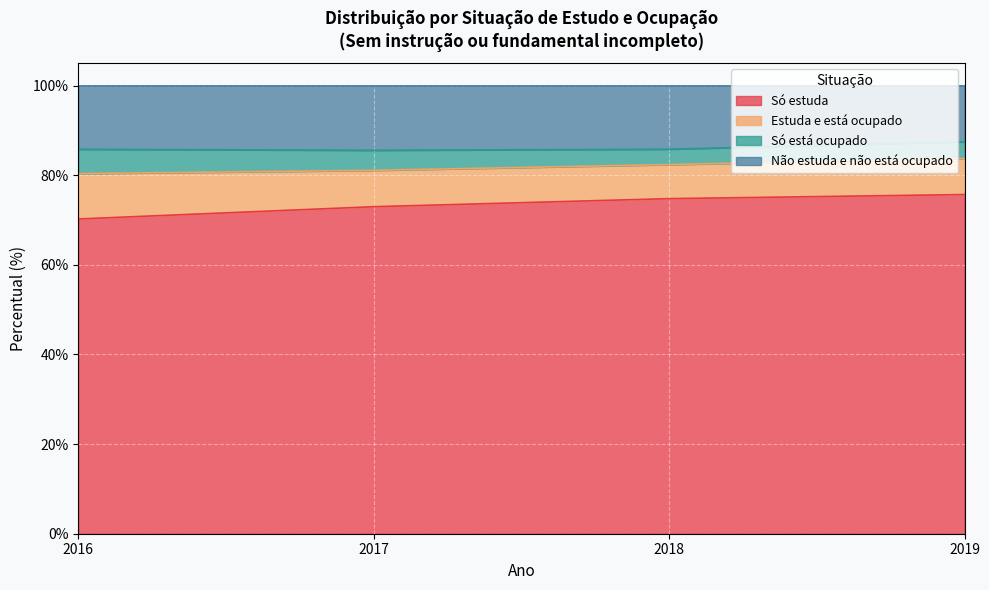

At which label does Só estuda reach its minimum?

2016